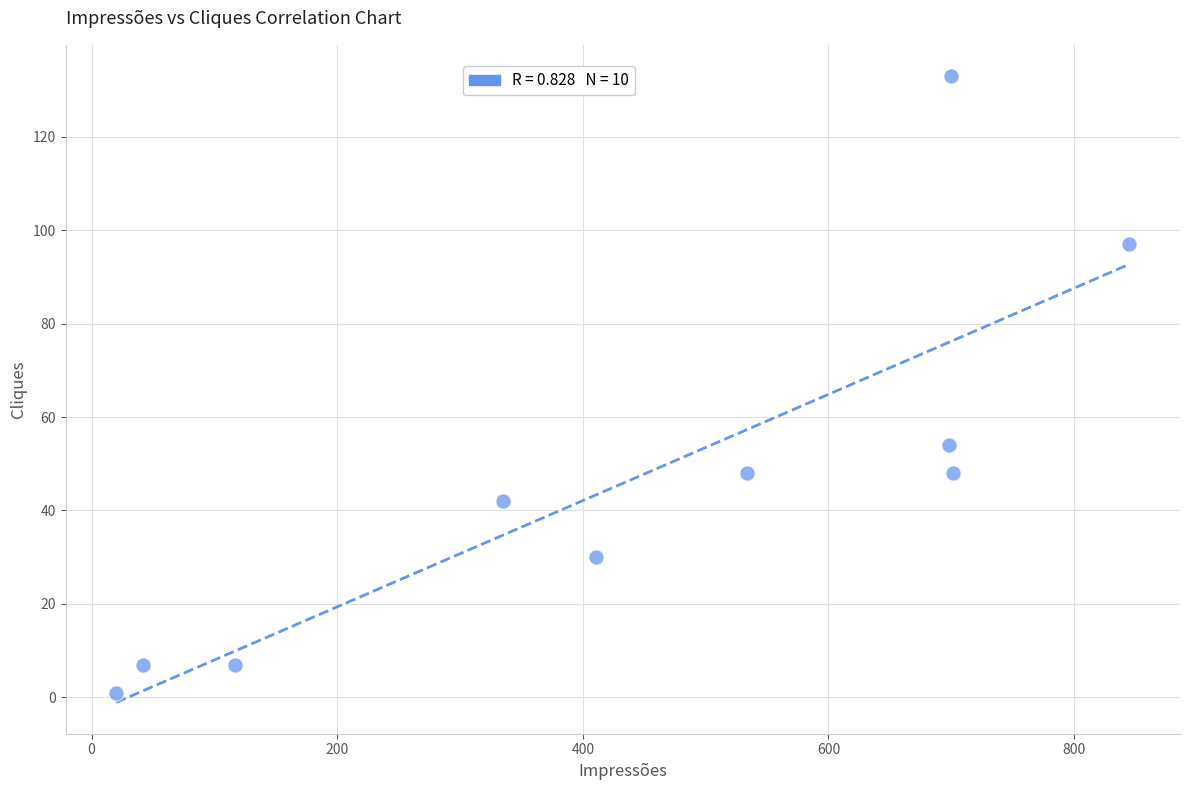

What is the average Y value?

47